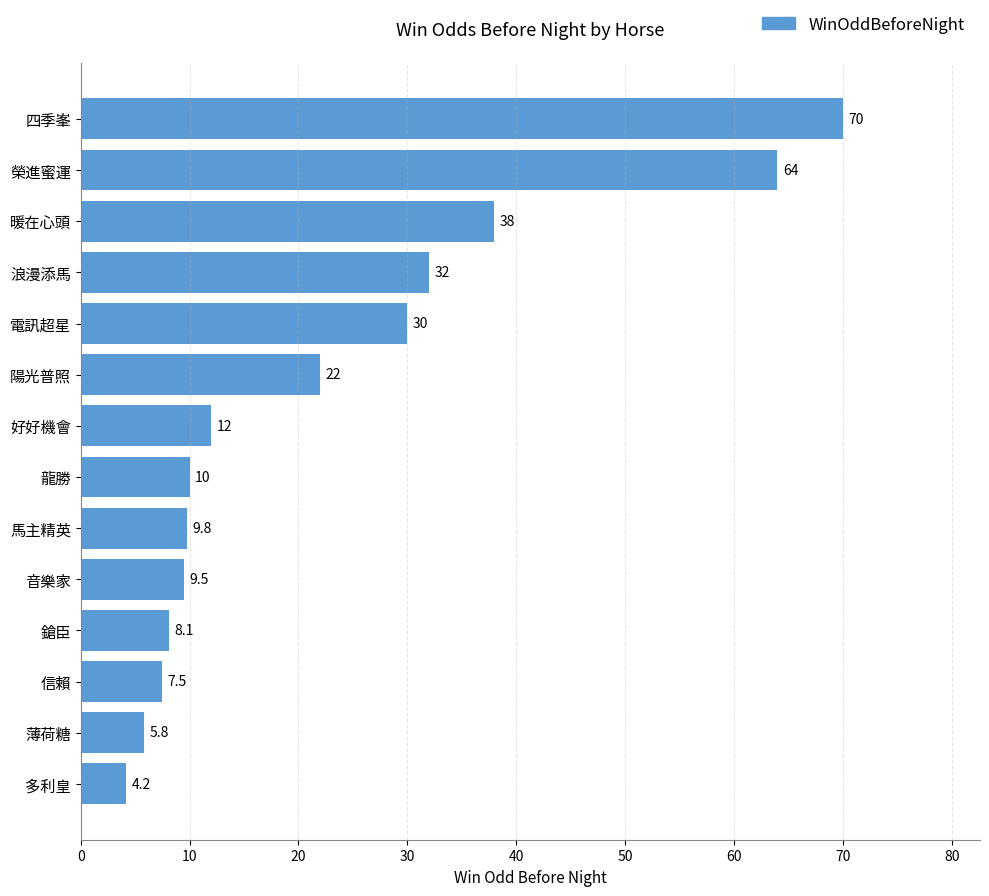

What is the maximum value shown in the chart?

70.0